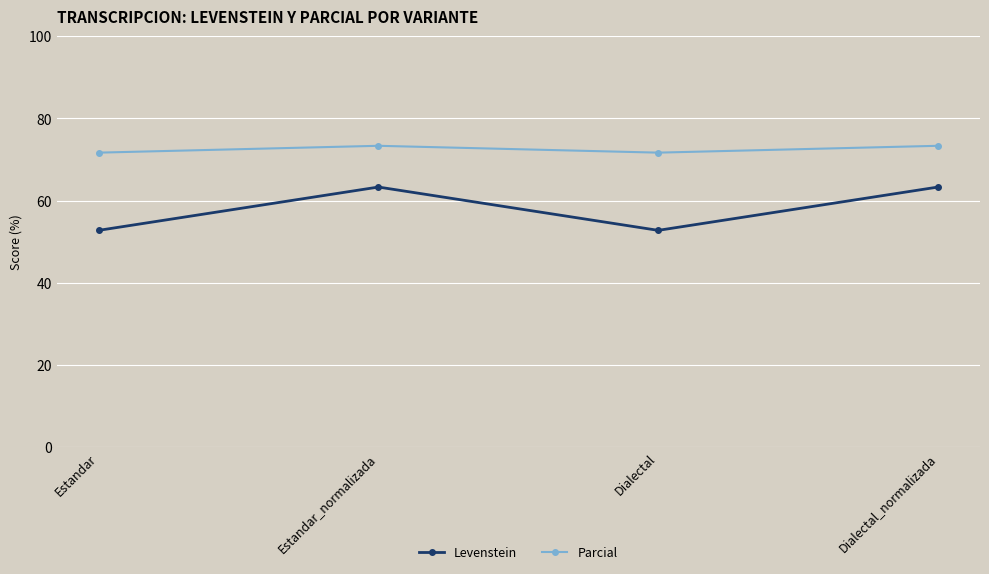

What is the maximum value shown in the chart?

73.3